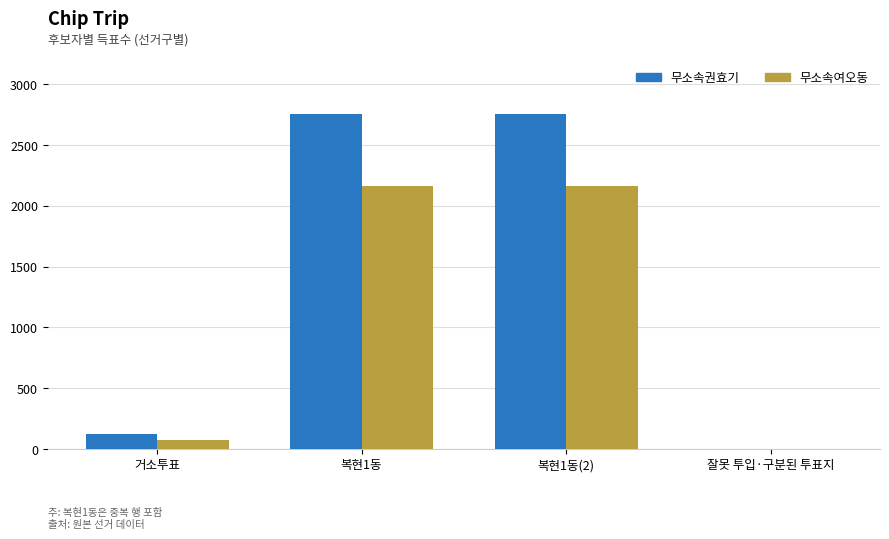

How many distinct data groups are displayed?

2